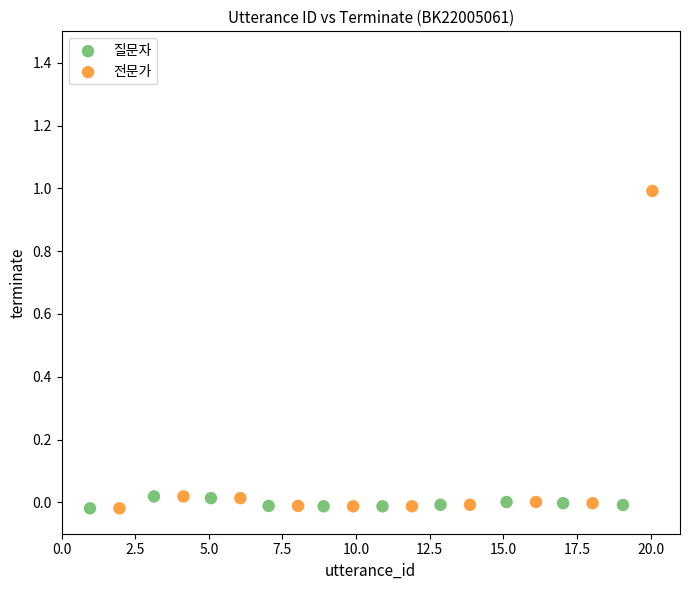

Which series contains the highest Y value?

전문가